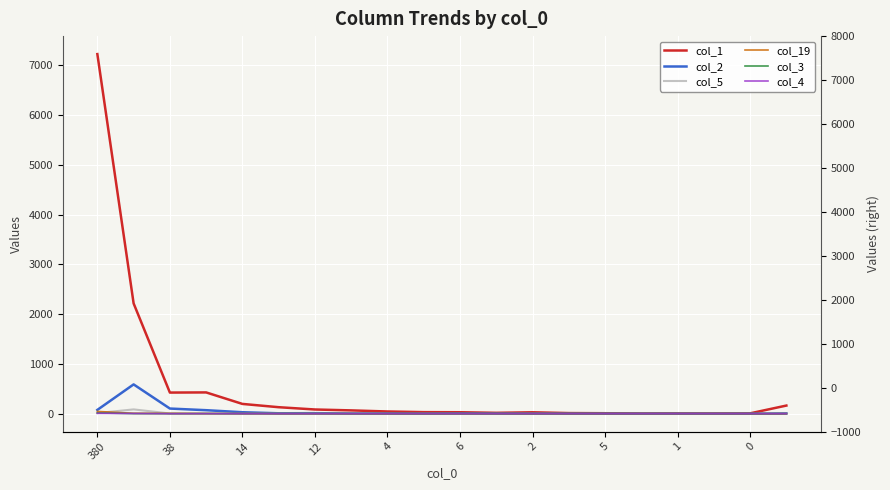

Where is the first local minimum for col_5?

14